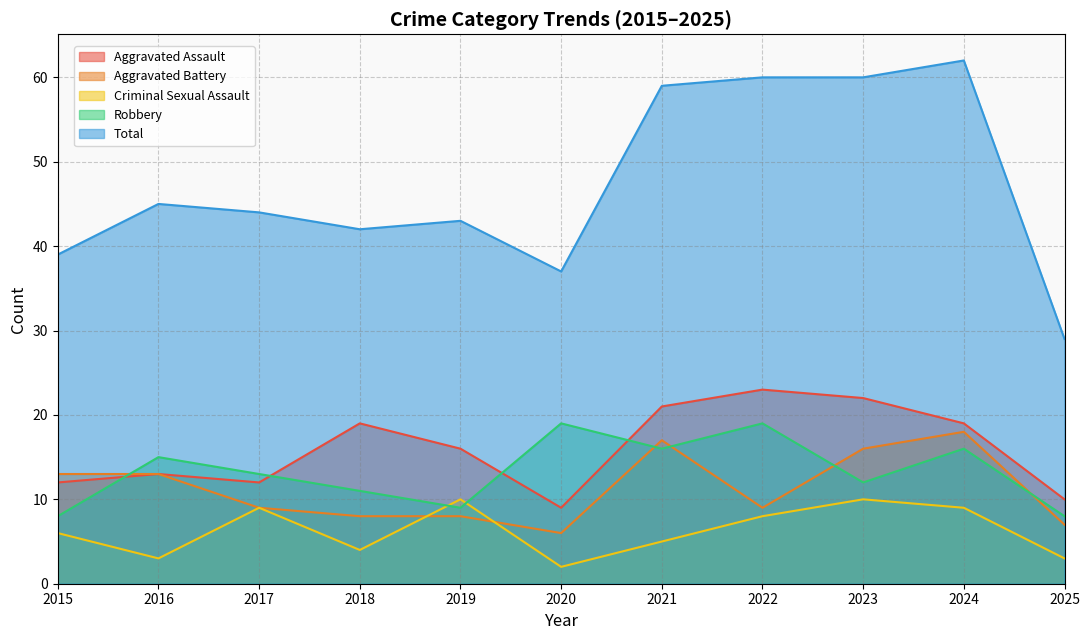

The value of Criminal Sexual Assault at 2017 is 6. True or false?

False